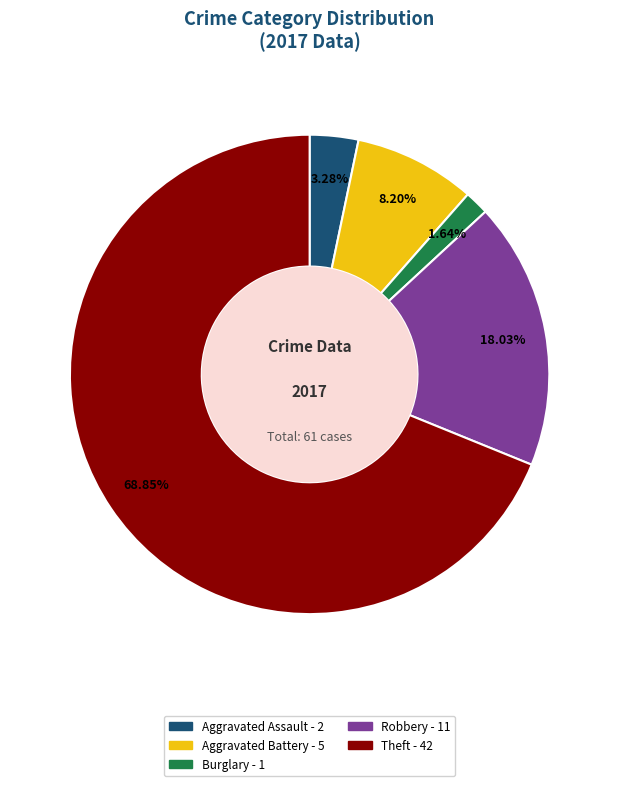

Does any single category account for the majority?

Yes